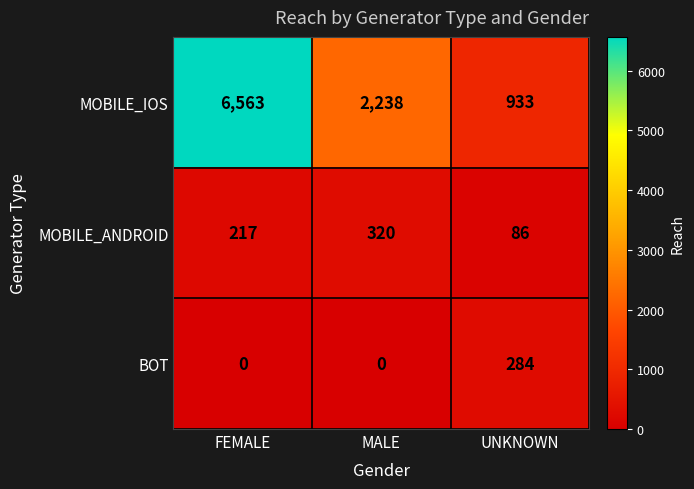

True or false: MOBILE_ANDROID has a value of 483 at MALE.

False